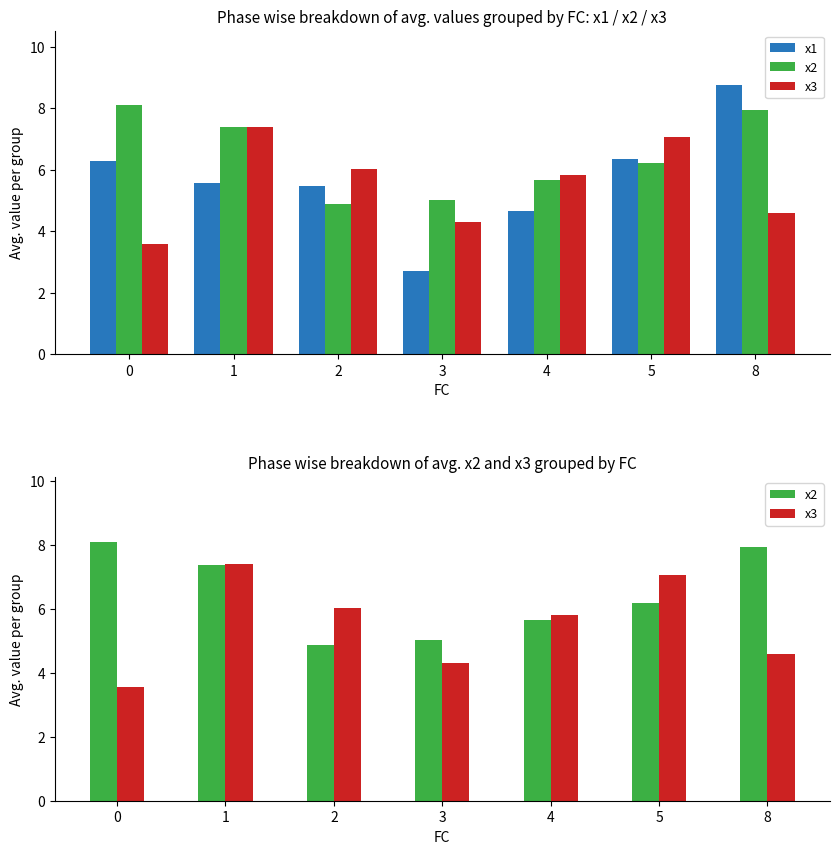

How many bars are there in each group?

3